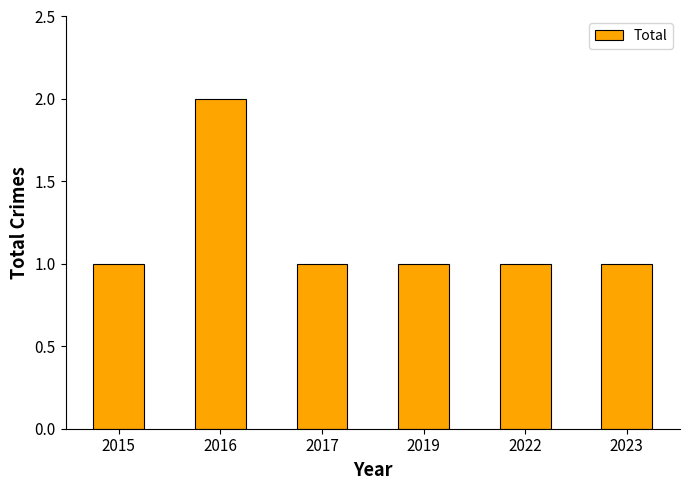

The chart shows a value of 1 at 2022. True or false?

True